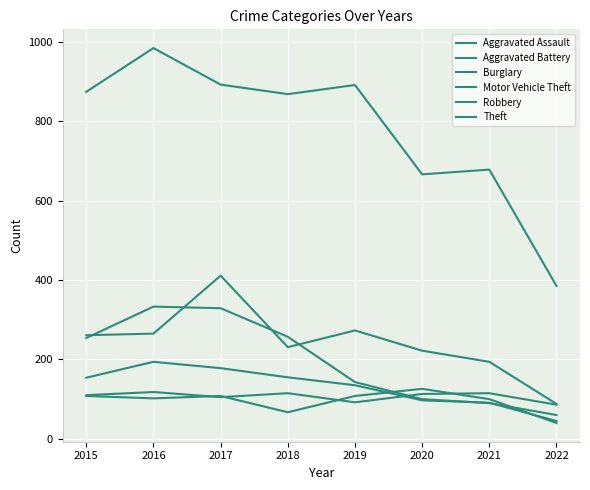

Is the value of Theft at 2021 greater than the value of Burglary at 2022?

Yes